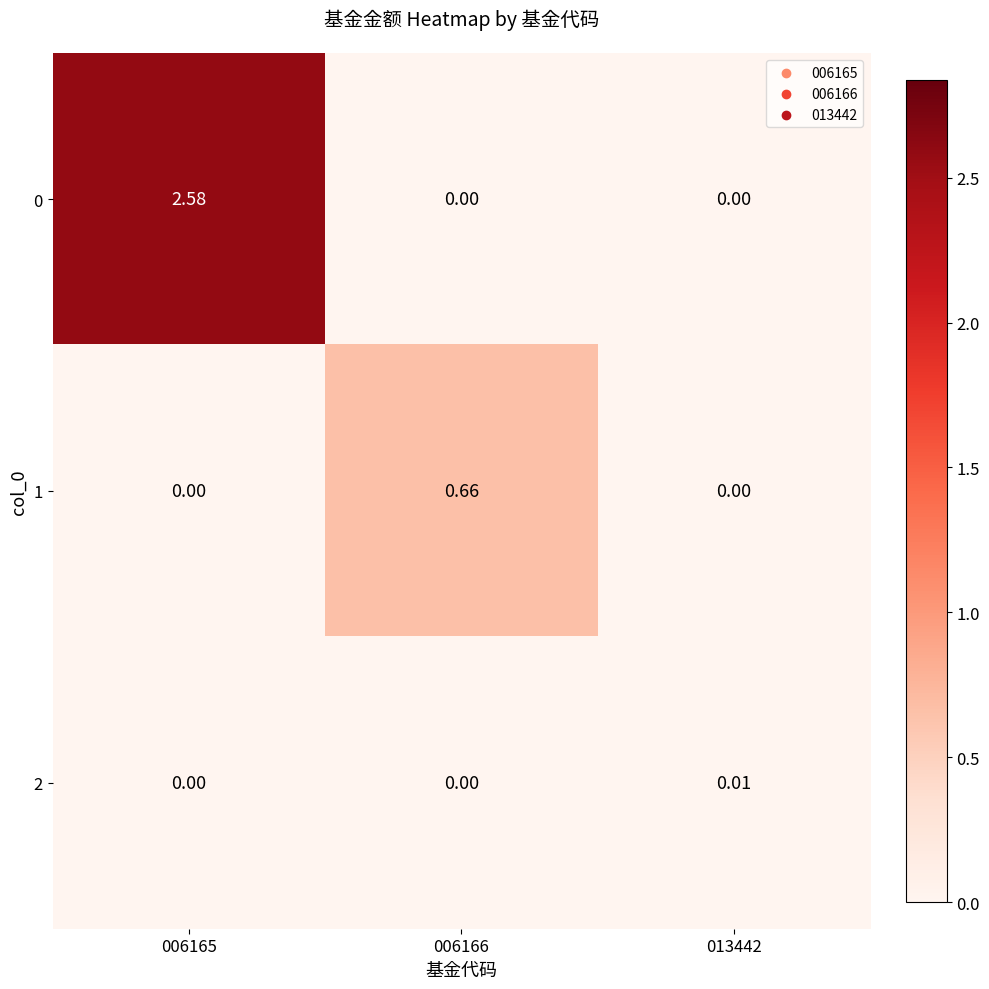

How many distinct data groups are displayed?

3